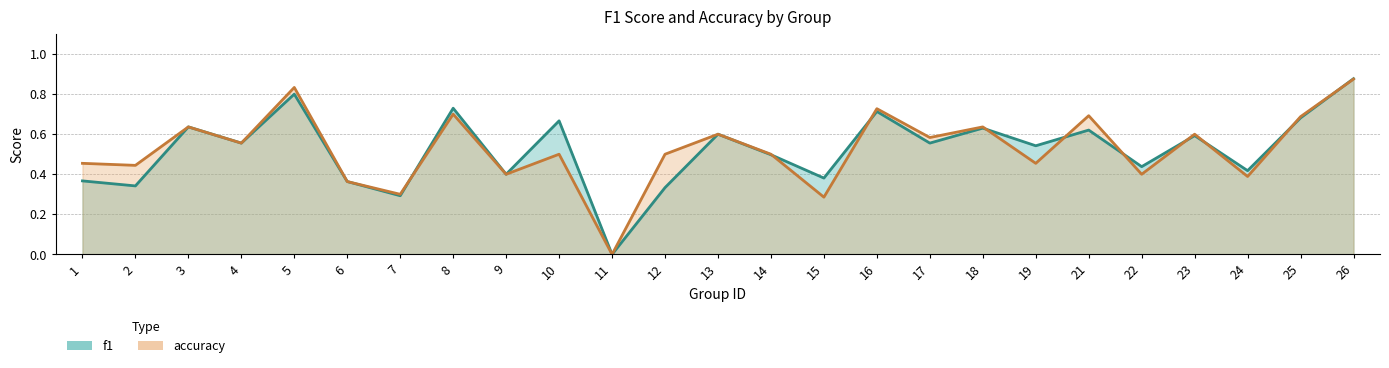

How many positive values does the f1 series have?

24